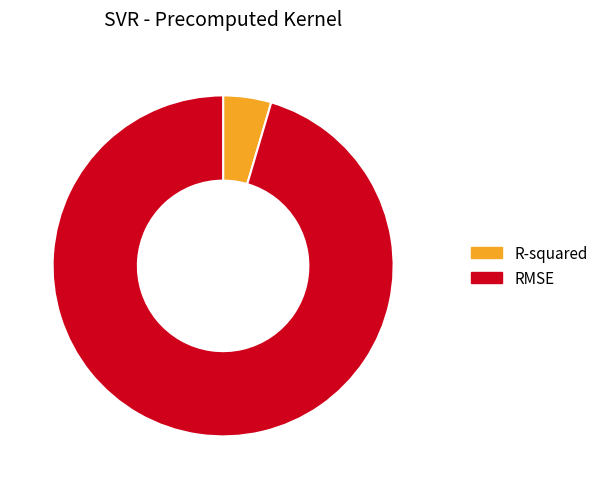

The RMSE slice represents 95% of the pie. True or false?

True